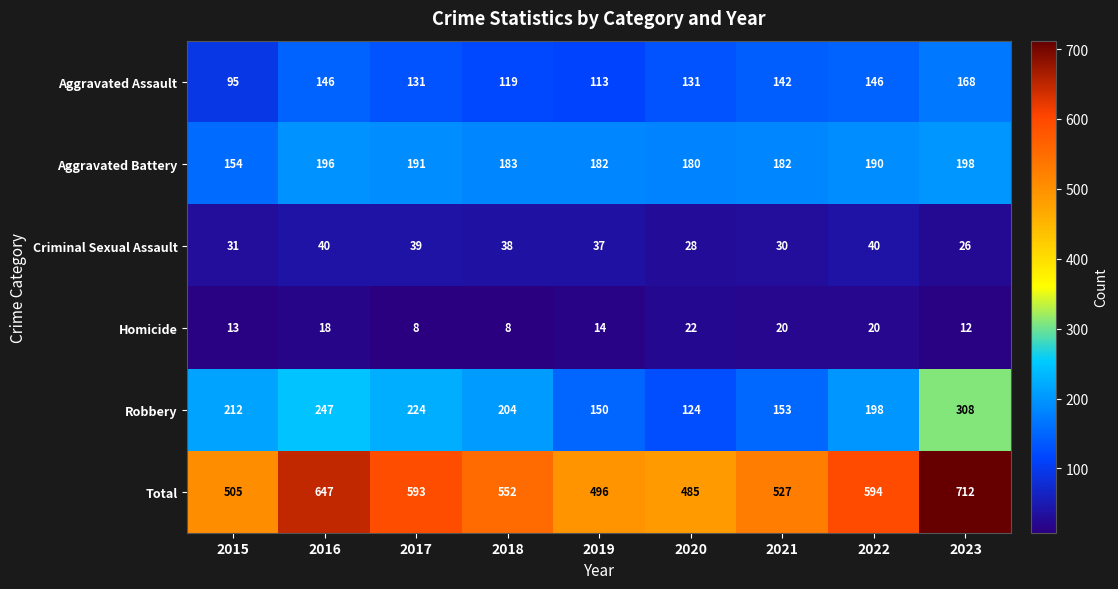

Read the Homicide value at 2019.

14